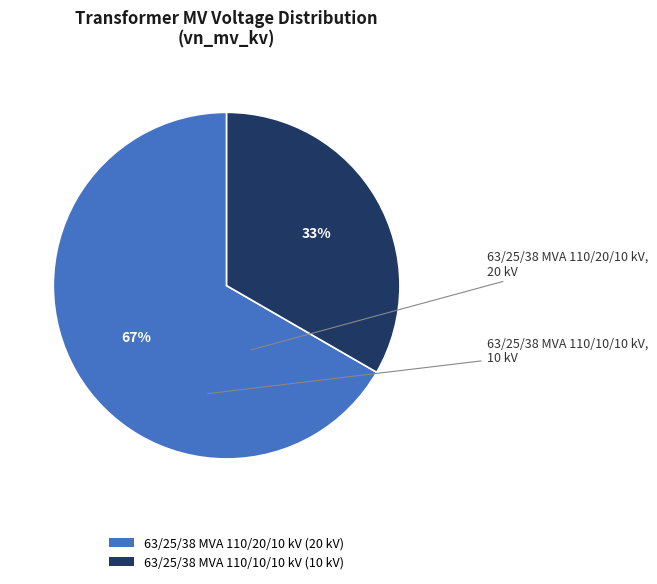

Which has a higher value, 63/25/38 MVA 110/10/10 kV or 63/25/38 MVA 110/20/10 kV?

63/25/38 MVA 110/20/10 kV